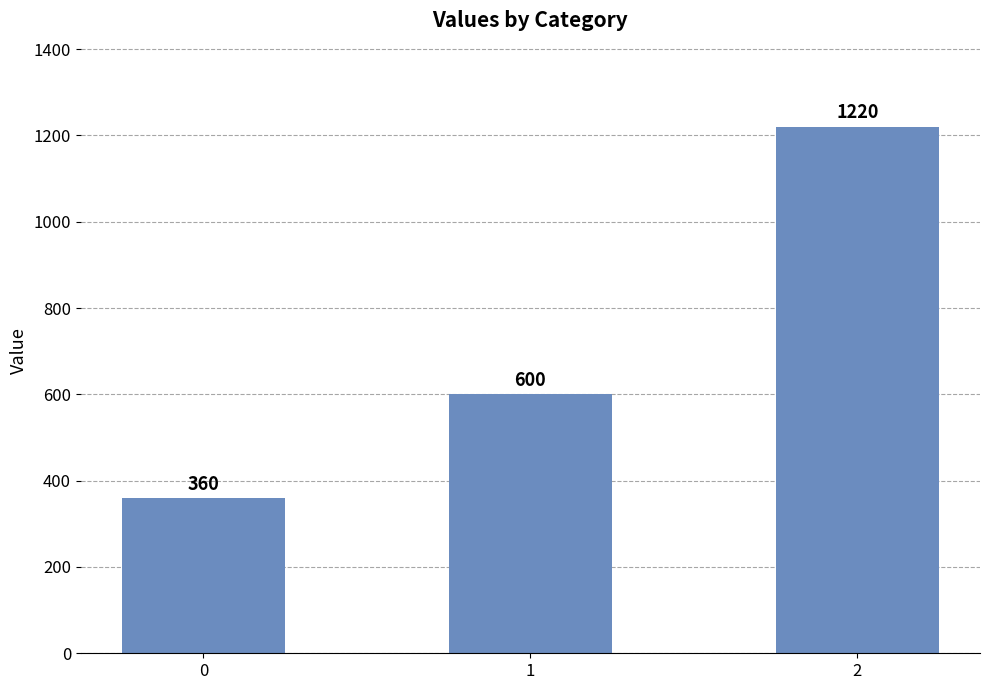

List the labels in order of value, smallest first.

0, 1, 2